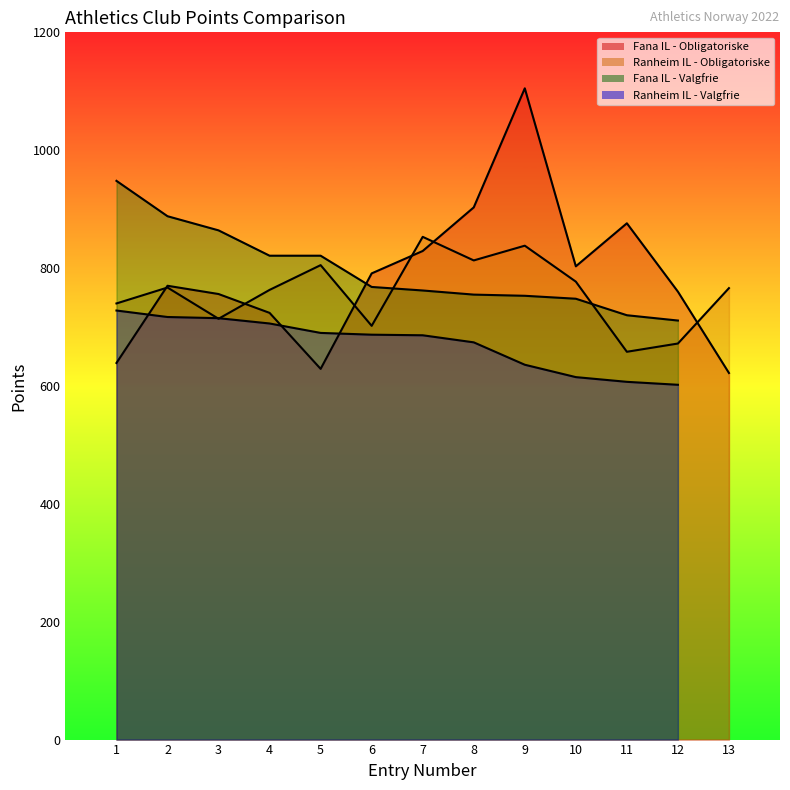

What is the spread (max minus min) of values at 5?

176